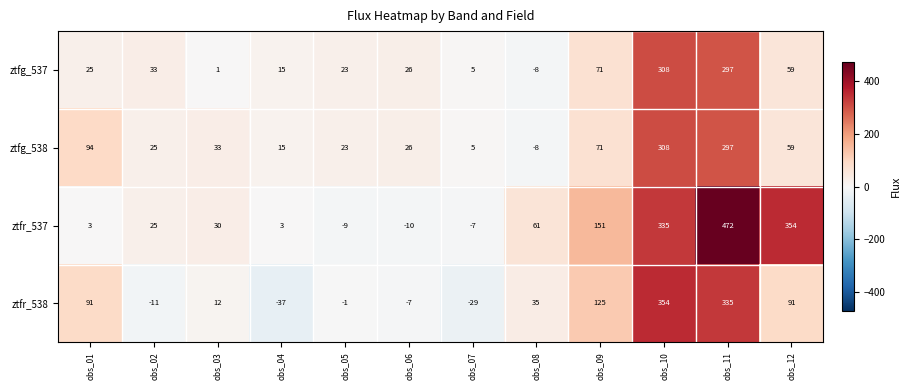

What is the sum of the ztfg_538 values at obs_05 and obs_10?

331